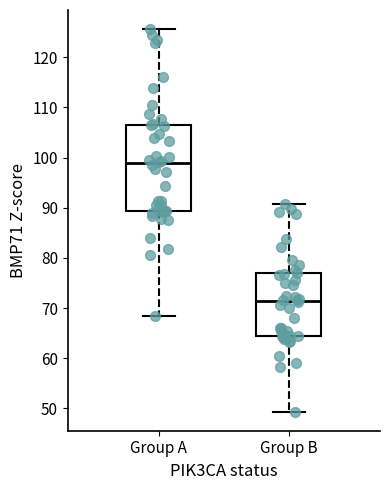

Which box is the tallest, from its lower edge to its upper edge?

Group A